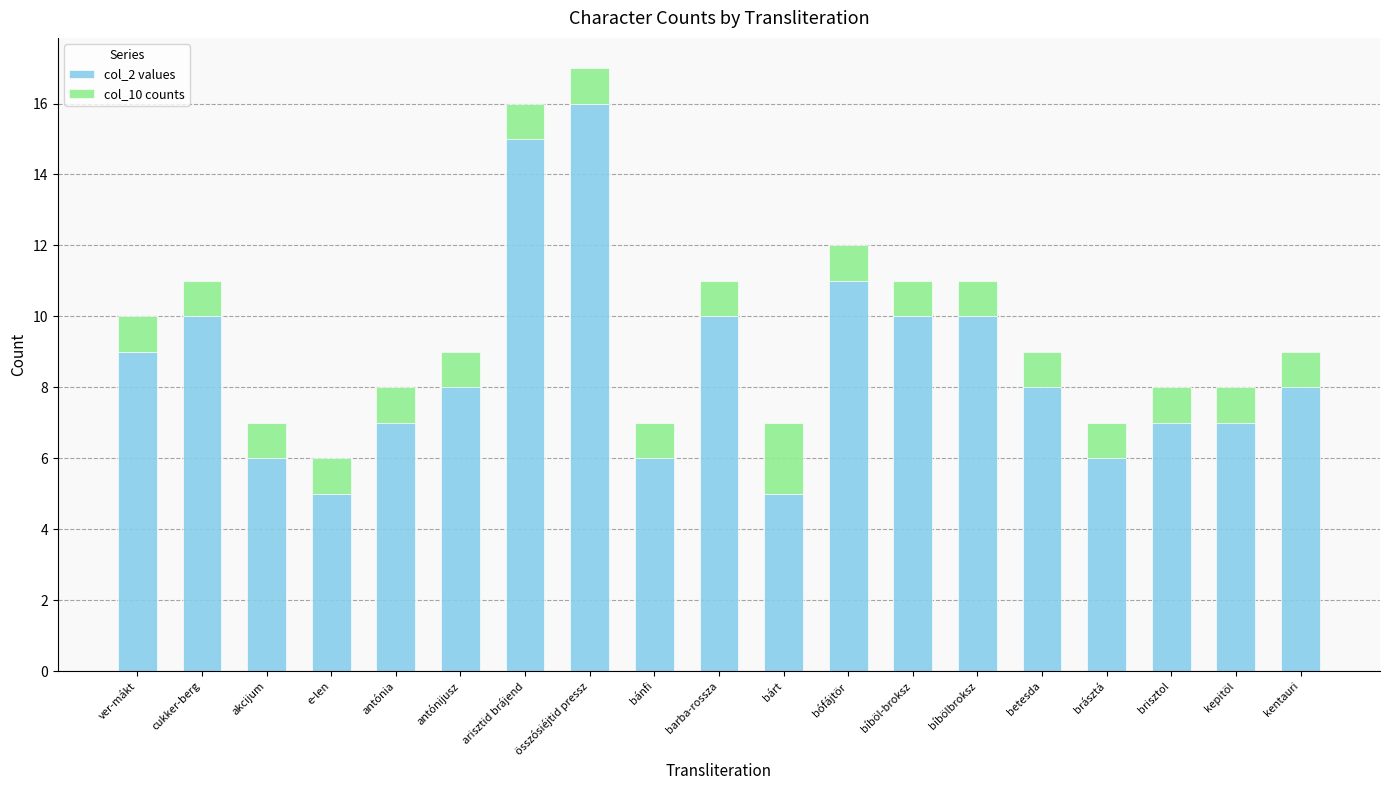

The col_2 values series shows 10 at akcijum. True or false?

False